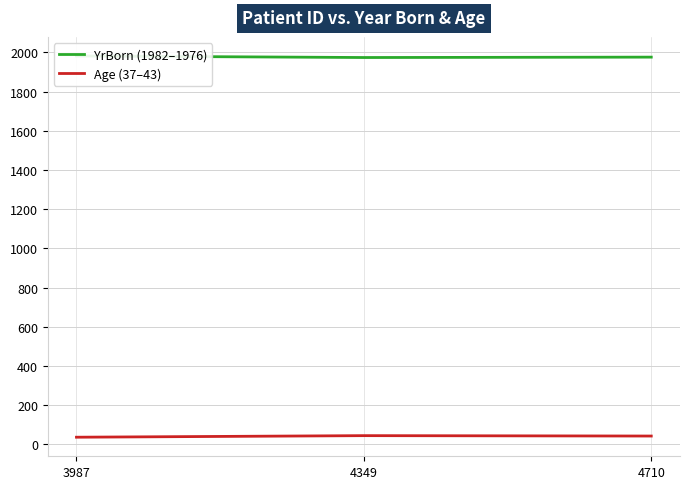

Reading left to right, list all the values displayed in this chart.

YrBorn (1982–1976): 3987=1982	4349=1974	4710=1976
Age (37–43): 3987=37	4349=45	4710=43